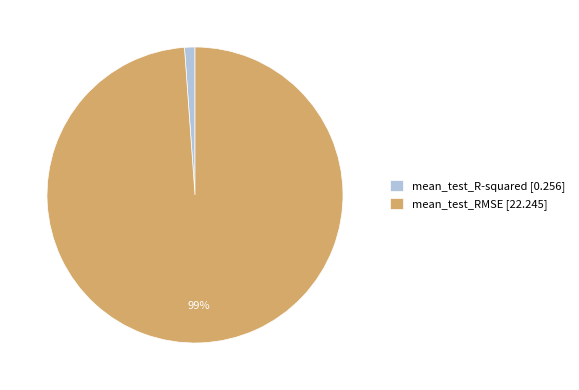

How many slices are in this pie chart?

2